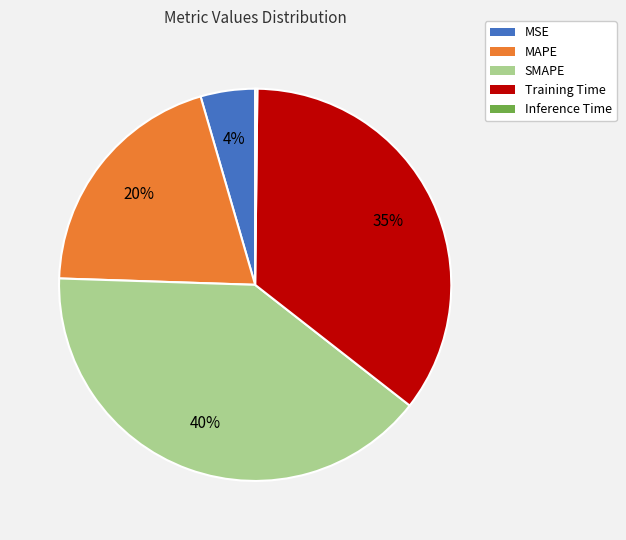

True or false: Training Time accounts for 35% of the total.

True